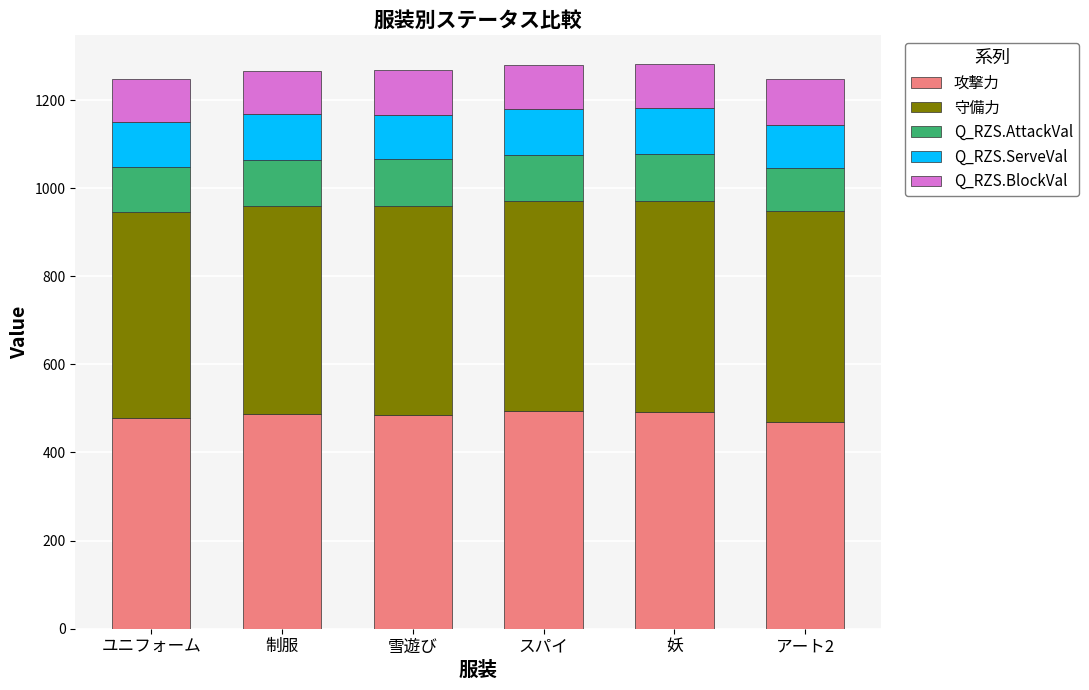

Are the bars horizontal?

No